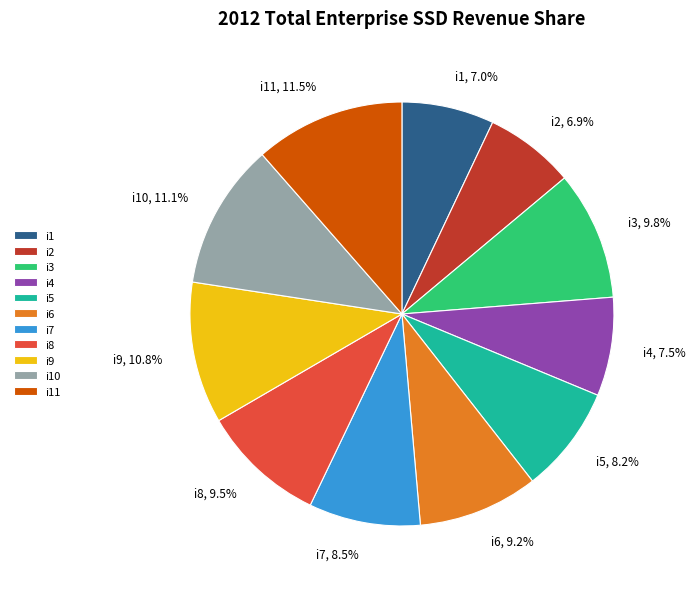

Which has a higher value, i2 or i7?

i7